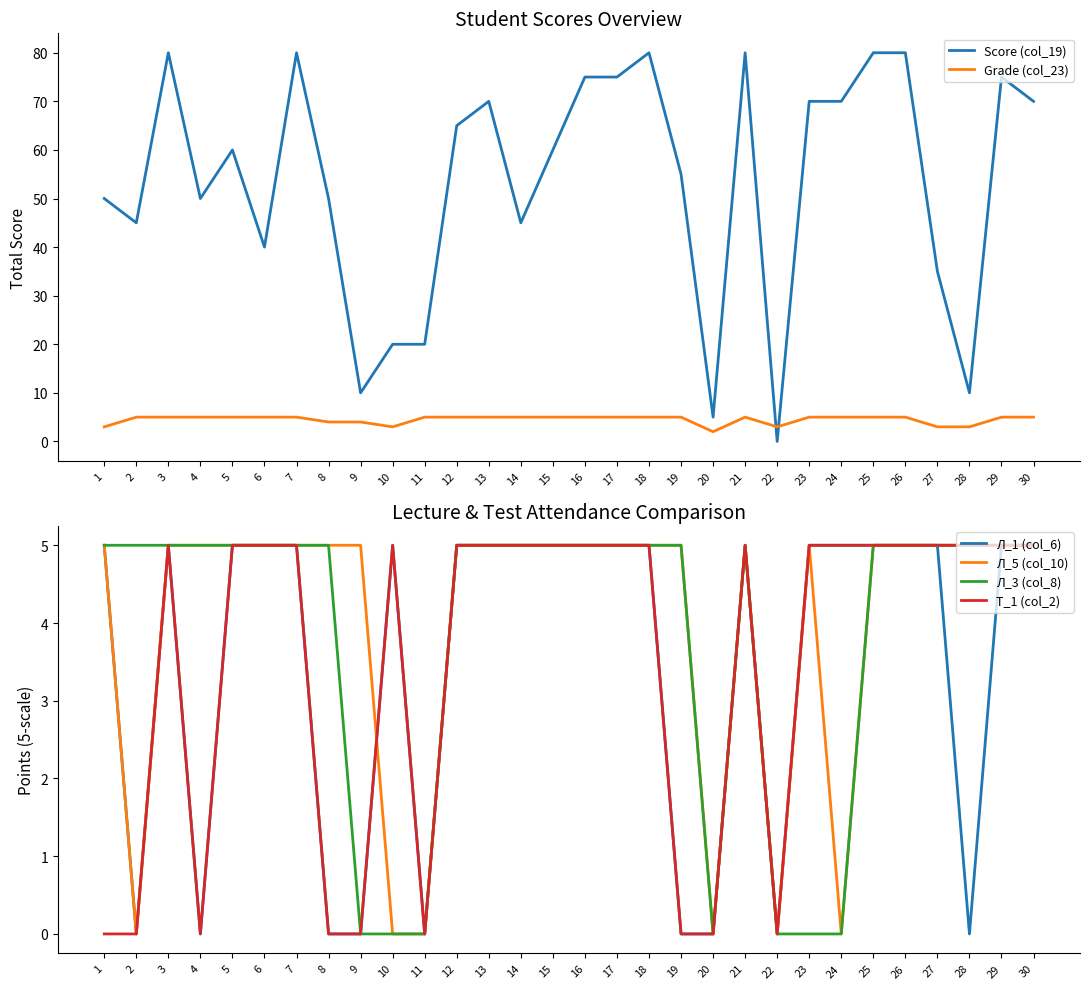

Where is the first local minimum for Л_1 (col_6)?

2